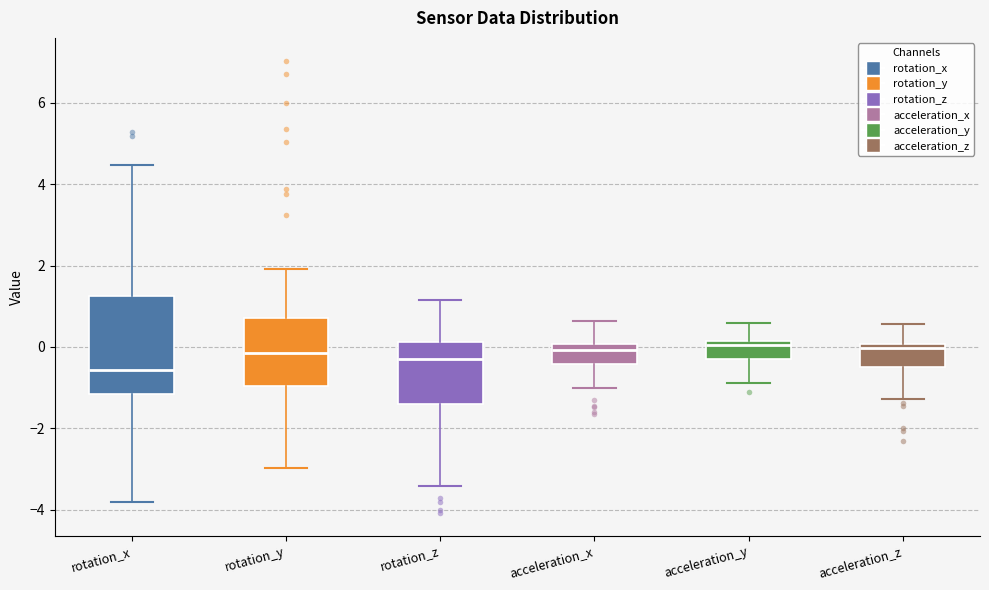

Which box's median line is the lowest?

rotation_x